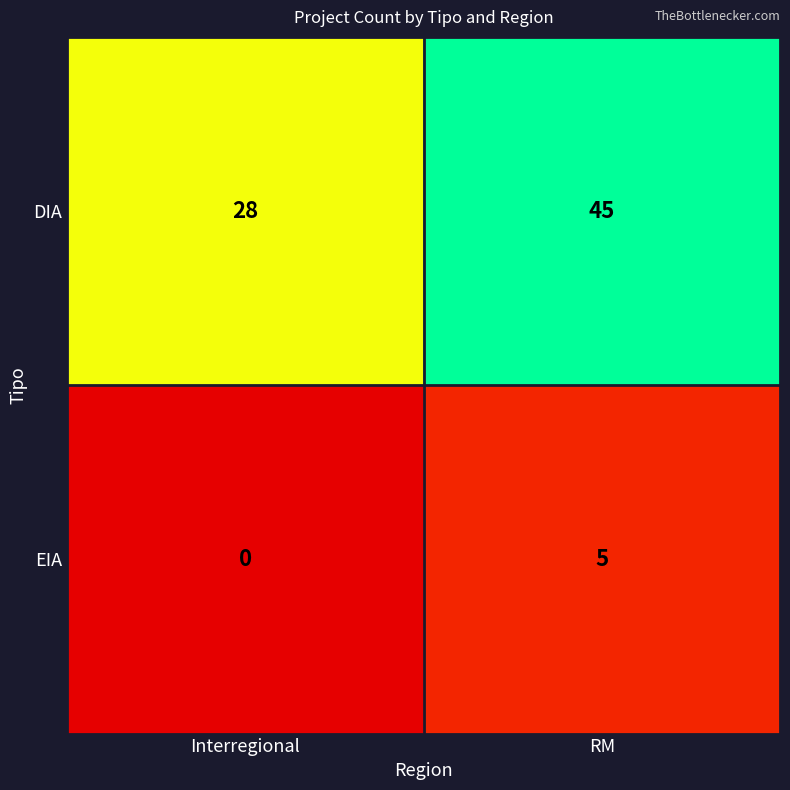

Reading right to left, transcribe all the data shown in this chart.

DIA: RM=45	Interregional=28
EIA: RM=5	Interregional=0